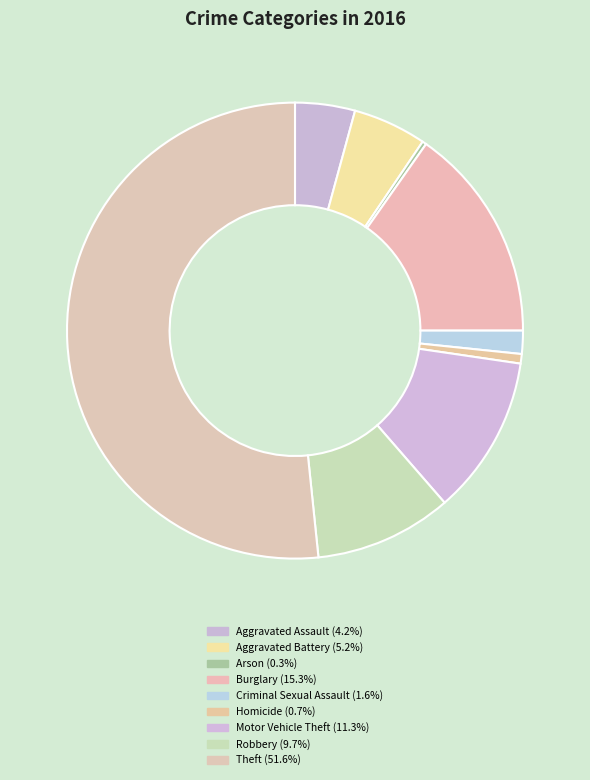

Does Theft account for over 50% of the chart?

Yes